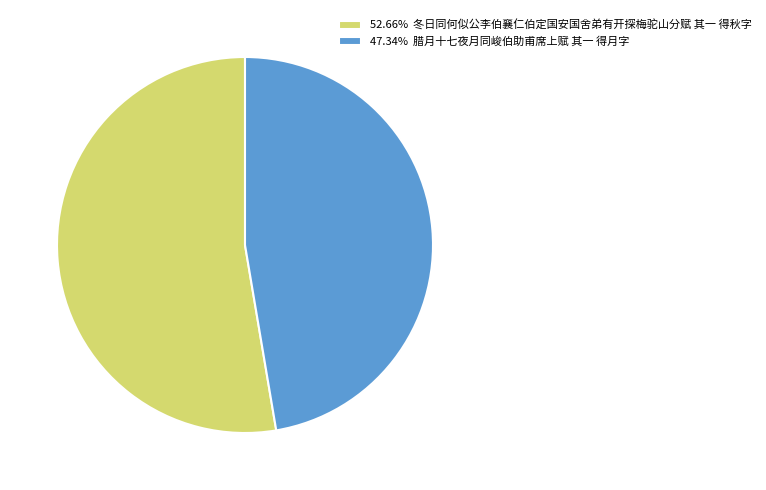

Is the sum of 47.34% 腊月十七夜月同峻伯助甫席上赋 其一 得月字 and 52.66% 冬日同何似公李伯襄仁伯定国安国舍弟有开探梅驼山分赋 其一 得秋字 greater than half?

Yes